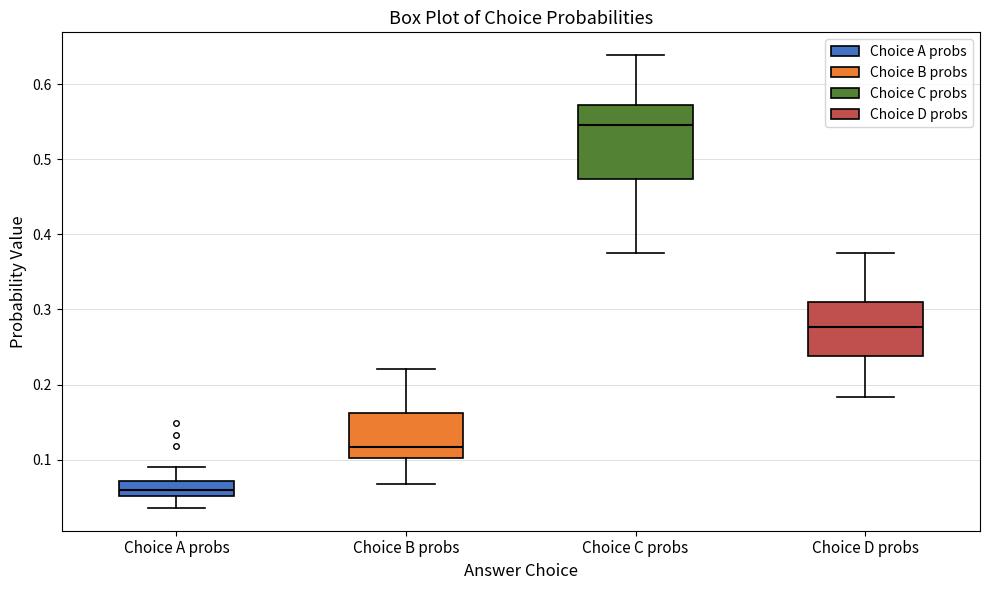

Reading left to right, transcribe this box plot: for each box, give where its median line is, the range the box spans, and where its two whiskers end, as read against the y-axis. The values are not printed on the chart, so give them approximately, as read against the axis.

Choice A probs: median 0.06, box 0.05 to 0.07, whiskers 0.04 to 0.09
Choice B probs: median 0.12, box 0.10 to 0.16, whiskers 0.07 to 0.22
Choice C probs: median 0.55, box 0.47 to 0.57, whiskers 0.37 to 0.64
Choice D probs: median 0.28, box 0.24 to 0.31, whiskers 0.18 to 0.37